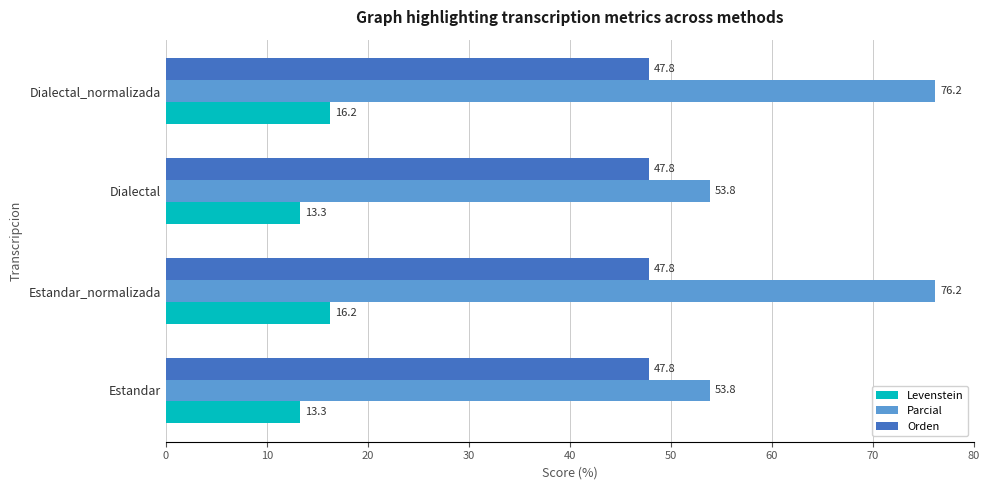

Which series has the largest total across all categories?

Parcial